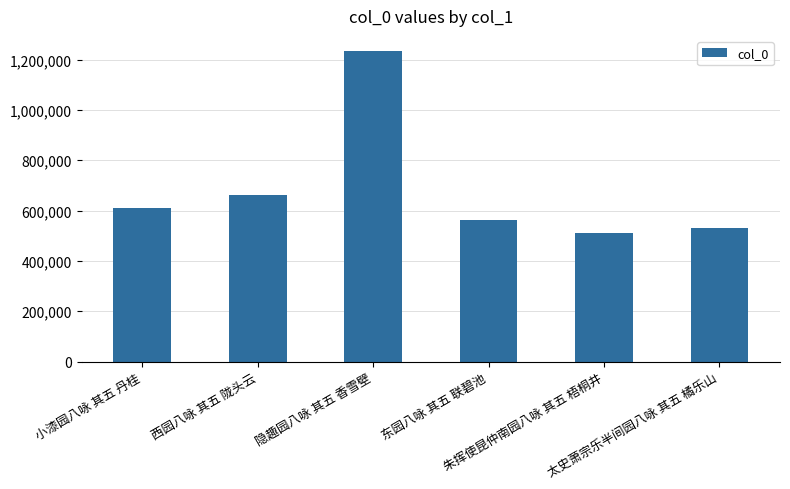

True or false: the data shows 892613 at 朱挥使昆仲南园八咏 其五 梧桐井.

False